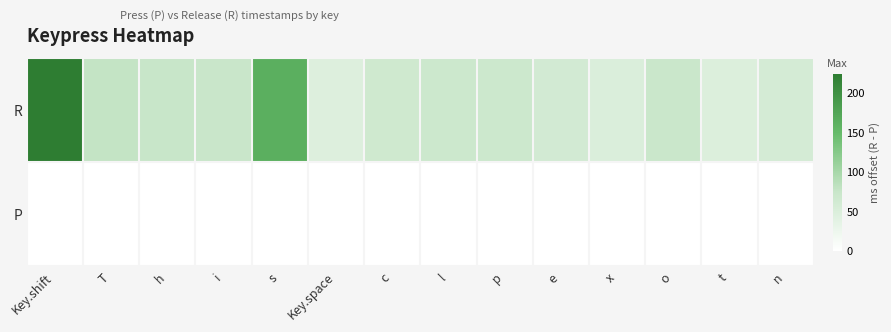

Reading left to right, list all the values displayed in this chart.

P: Key.shift=0	T=0	h=0	i=0	s=0	Key.space=0	c=0	l=0	p=0	e=0	x=0	o=0	t=0	n=0
R: Key.shift=224	T=77	h=75	i=73	s=163	Key.space=46	c=65	l=69	p=69	e=61	x=49	o=71	t=48	n=58